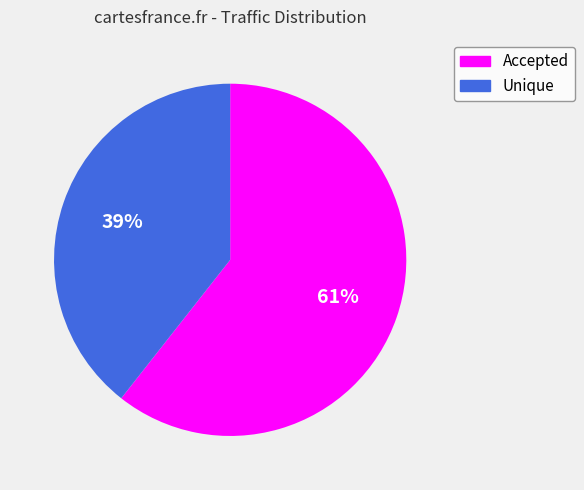

To the nearest percent, what is the combined percentage of Accepted and Unique?

100%